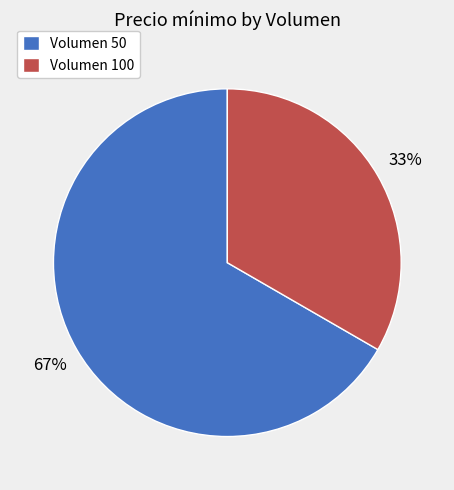

How many segments does this pie chart have?

2